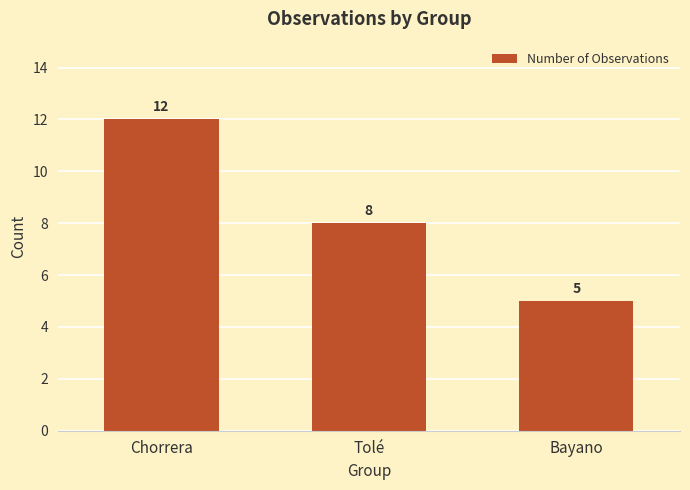

Are the bars grouped side by side (vs. stacked)?

No